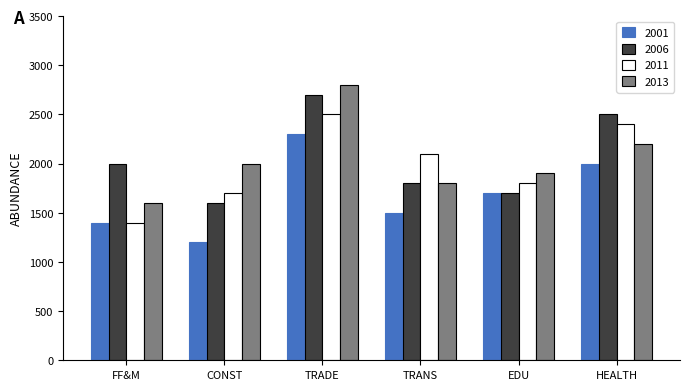

True or false: 2011 has a value of 2400 at HEALTH.

True